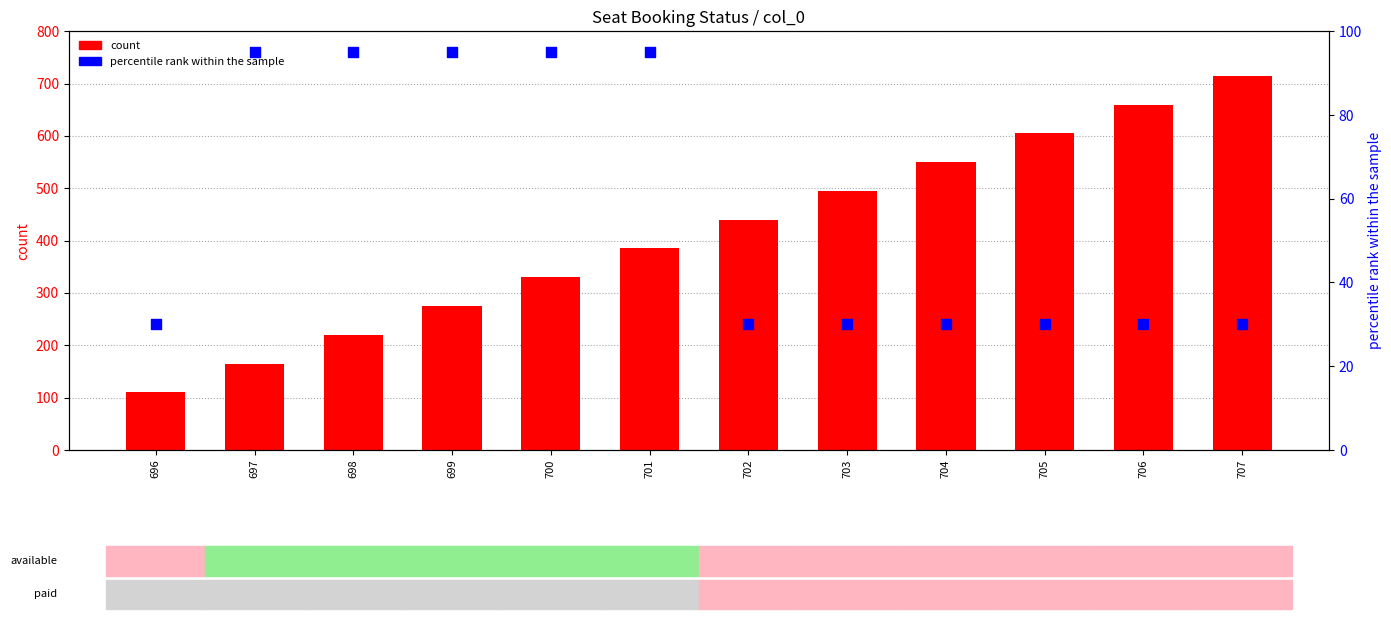

Which series has the largest Y range (max minus min)?

count